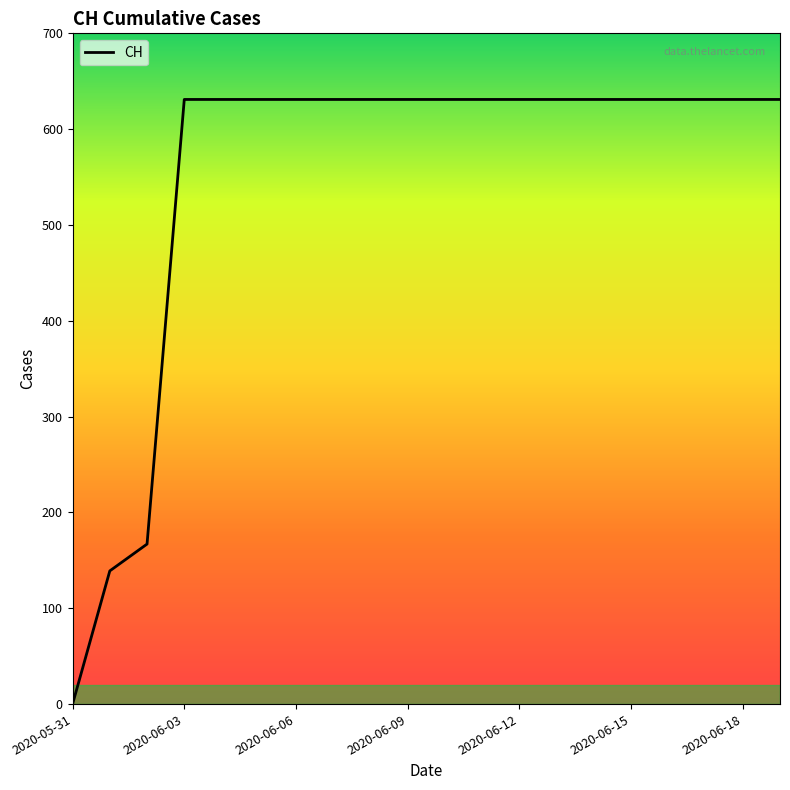

What is the maximum value shown in the chart?

631